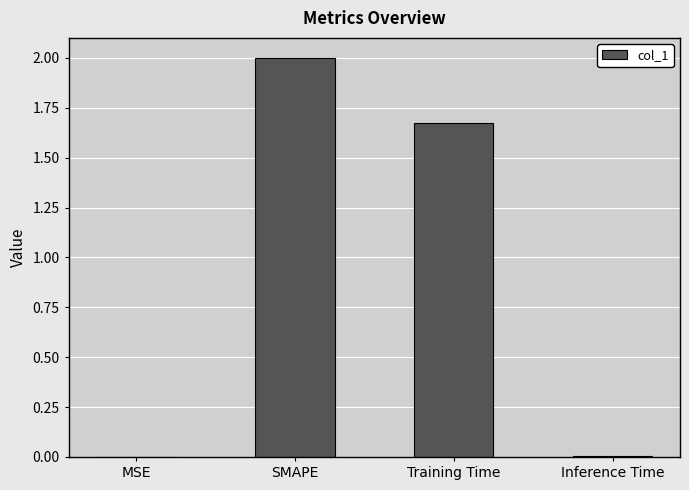

What is the sum of the values at Inference Time and SMAPE?

2.0